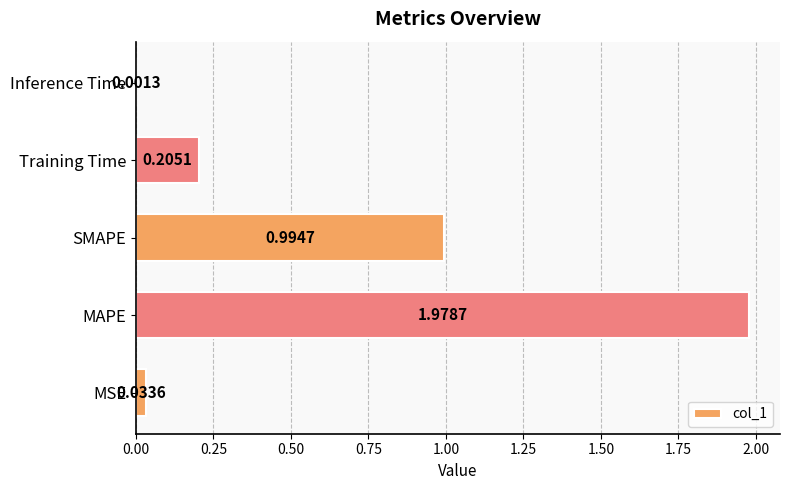

Are the bars horizontal?

Yes